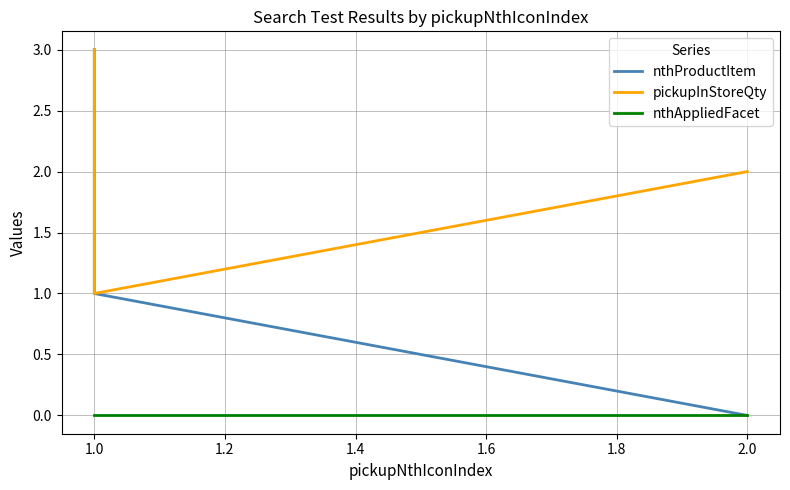

Reading left to right, what are all the values shown in this chart?

nthProductItem: 3	2	1	0
pickupInStoreQty: 3	1	1	2
nthAppliedFacet: 0	0	0	0